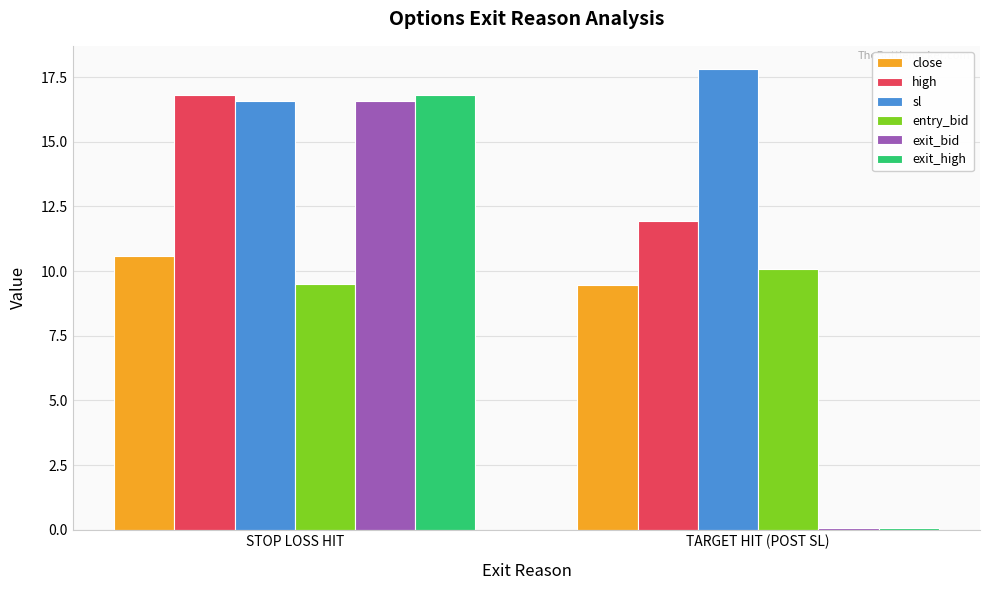

What is the maximum value shown in the chart?

17.8